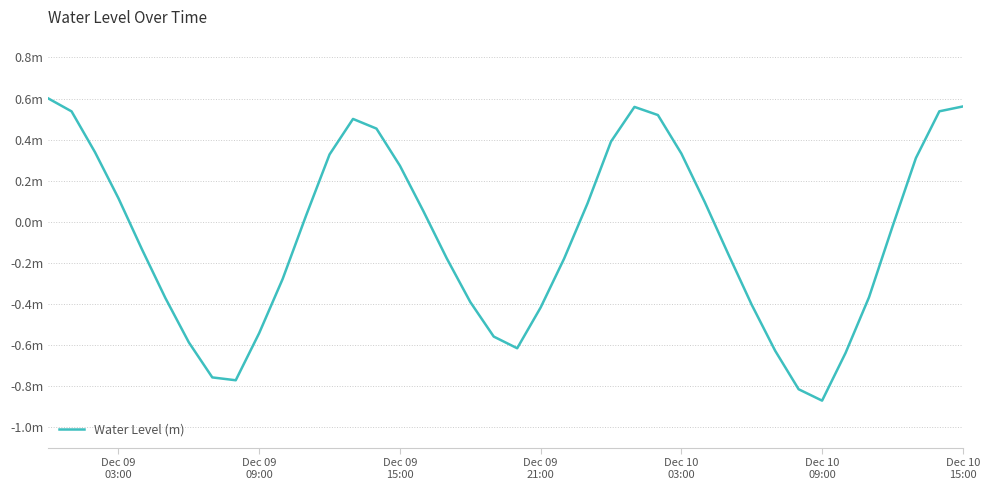

Does the chart have visible grid lines?

Yes